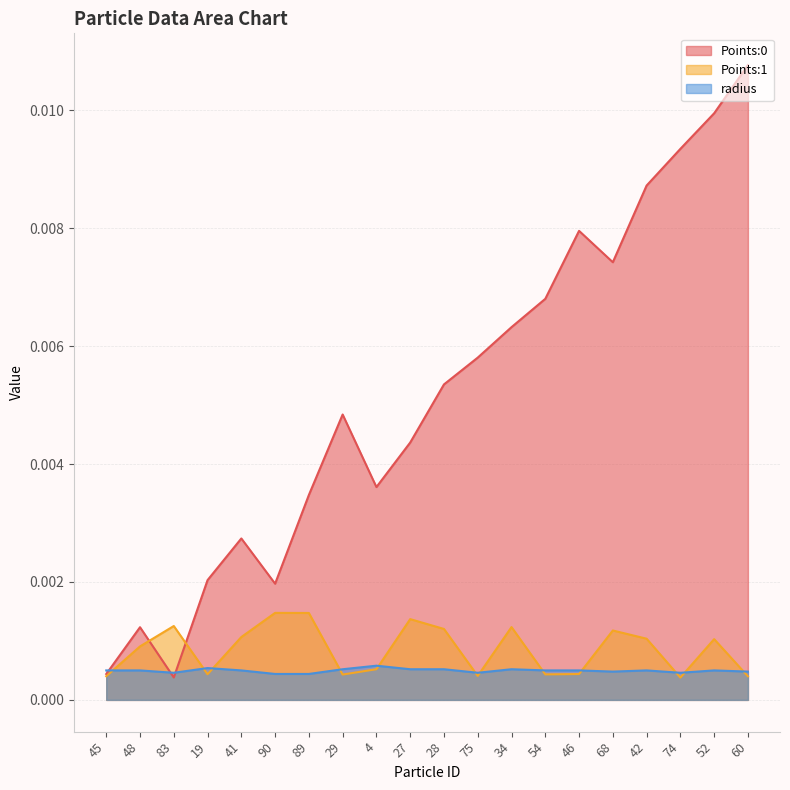

Is the value of radius at 34 greater than the value of Points:0 at 89?

No